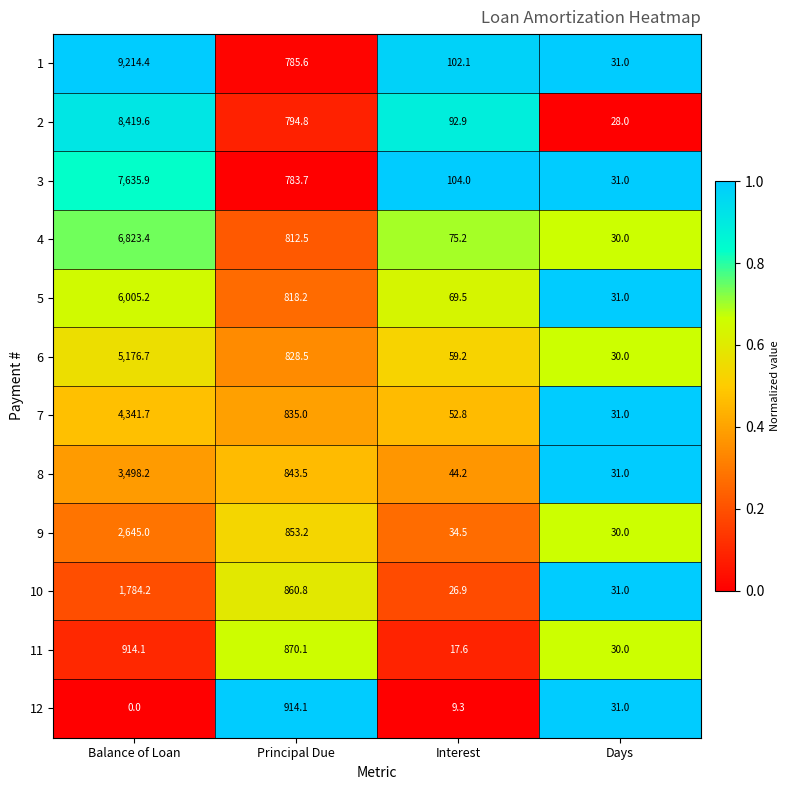

What is the difference between the highest and lowest values at Balance of Loan?

9214.4